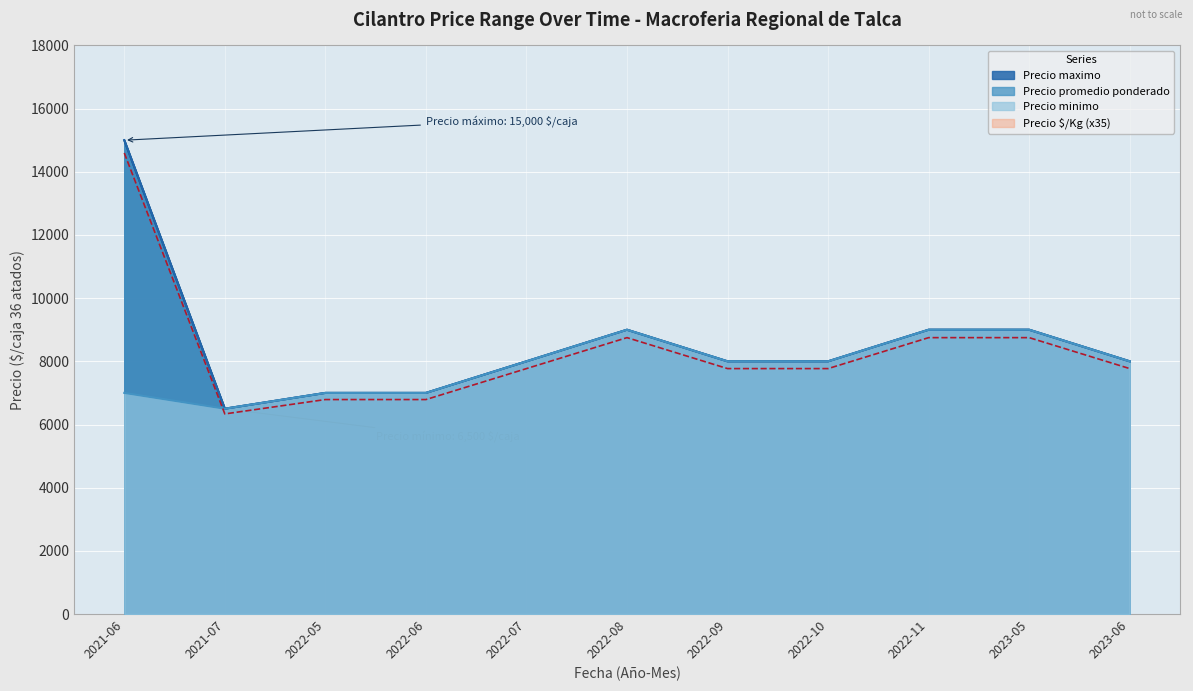

What is the difference between the highest and lowest values at 2023-05?

250